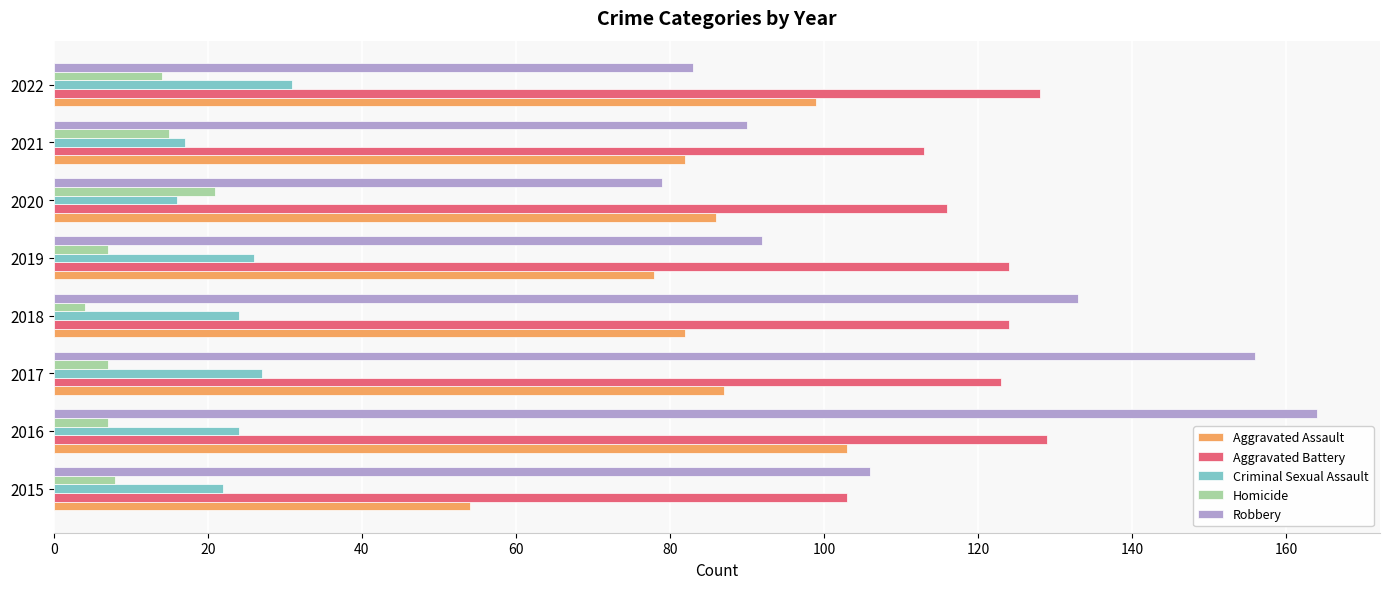

Which series has the largest total across all categories?

Aggravated Battery